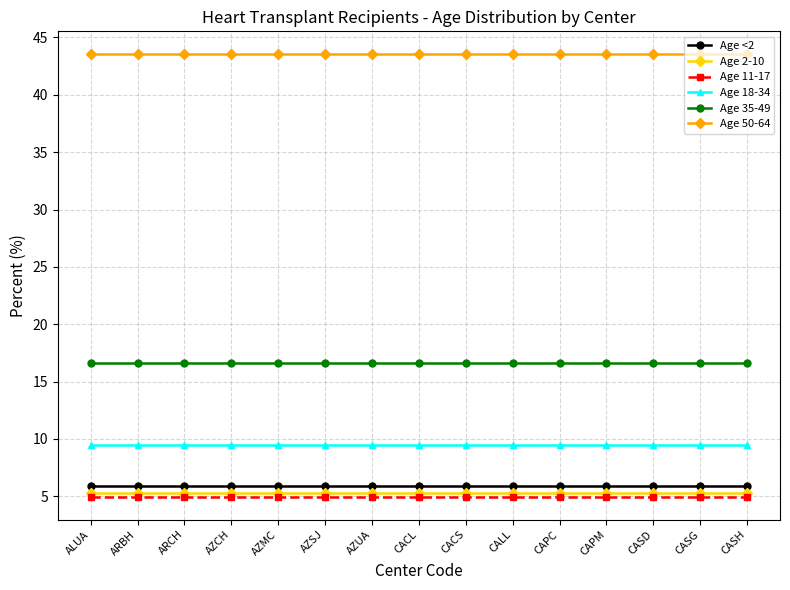

Which series has the largest total across all categories?

Age 50-64